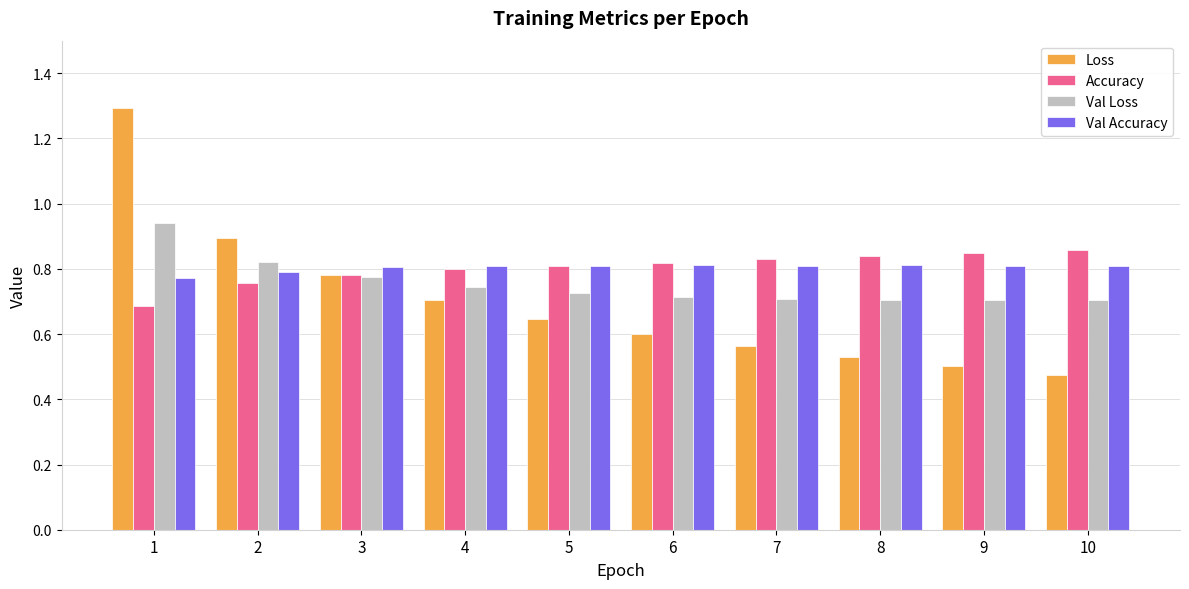

Between 1 and 8, which series saw the biggest shift?

Loss